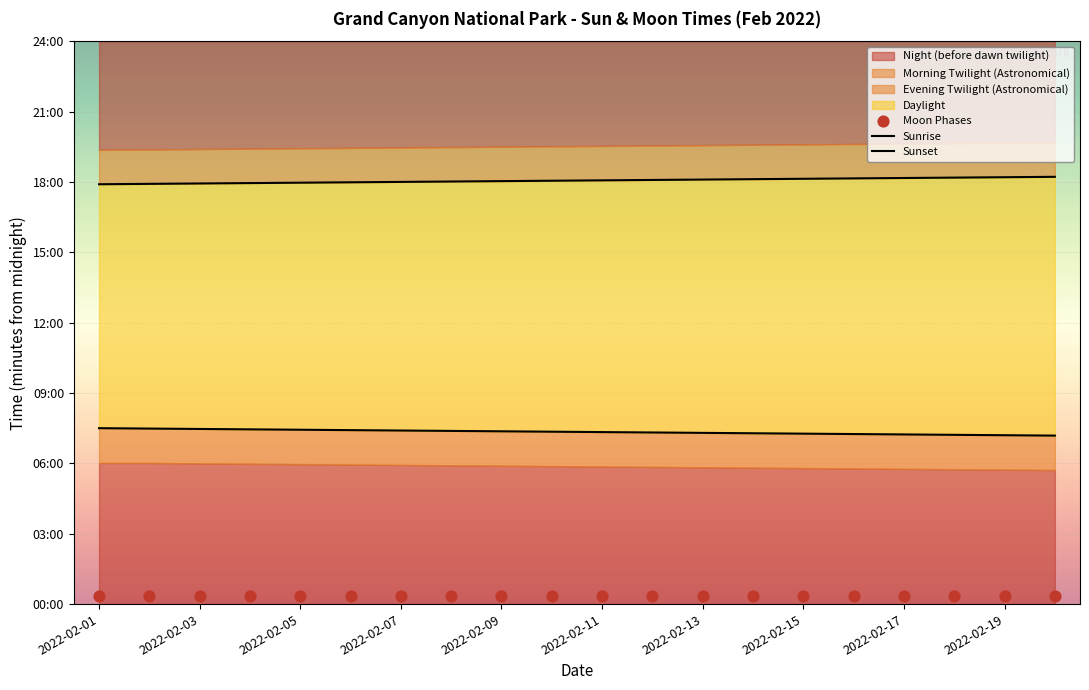

Which series contains the highest Y value?

Sunset